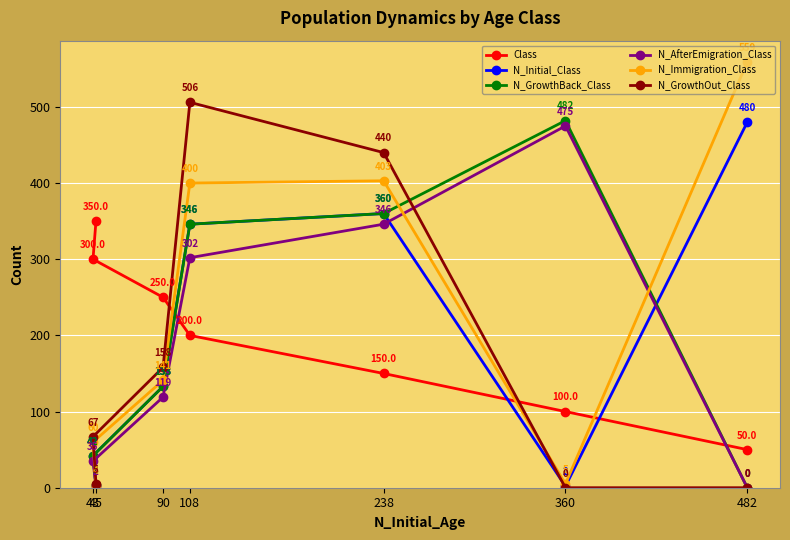

What are all the series names shown in the legend?

Class, N_Initial_Class, N_GrowthBack_Class, N_AfterEmigration_Class, N_Immigration_Class, N_GrowthOut_Class